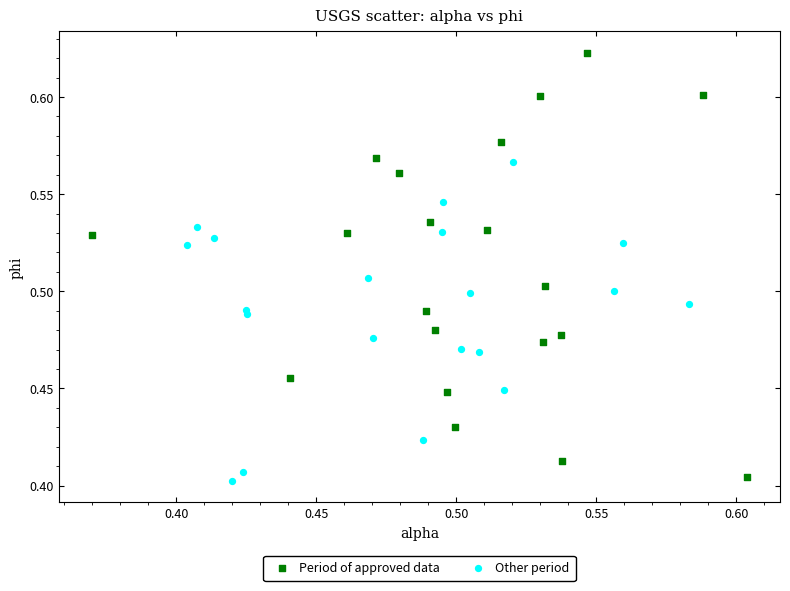

Which series reaches the minimum Y coordinate?

Other period